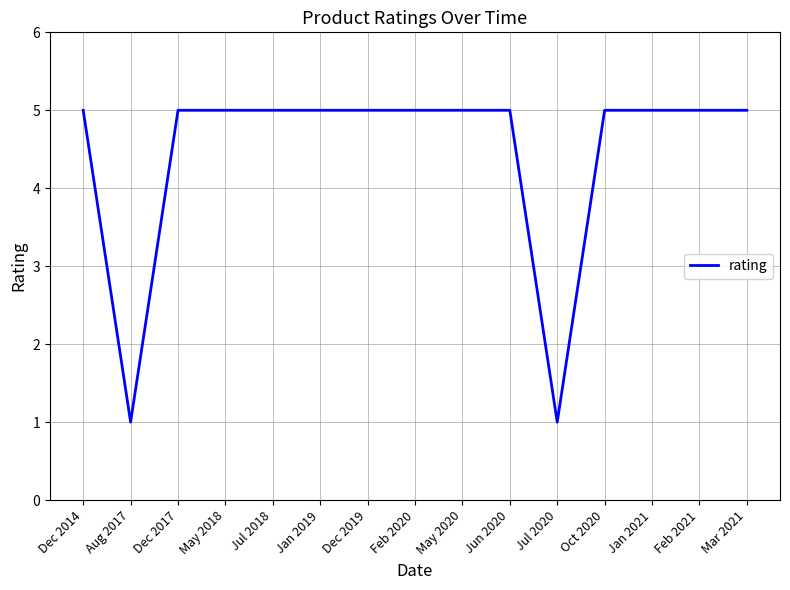

Reading right to left, what are all the values shown in this chart?

Mar 2021=5	Feb 2021=5	Jan 2021=5	Oct 2020=5	Jul 2020=1	Jun 2020=5	May 2020=5	Feb 2020=5	Dec 2019=5	Jan 2019=5	Jul 2018=5	May 2018=5	Dec 2017=5	Aug 2017=1	Dec 2014=5